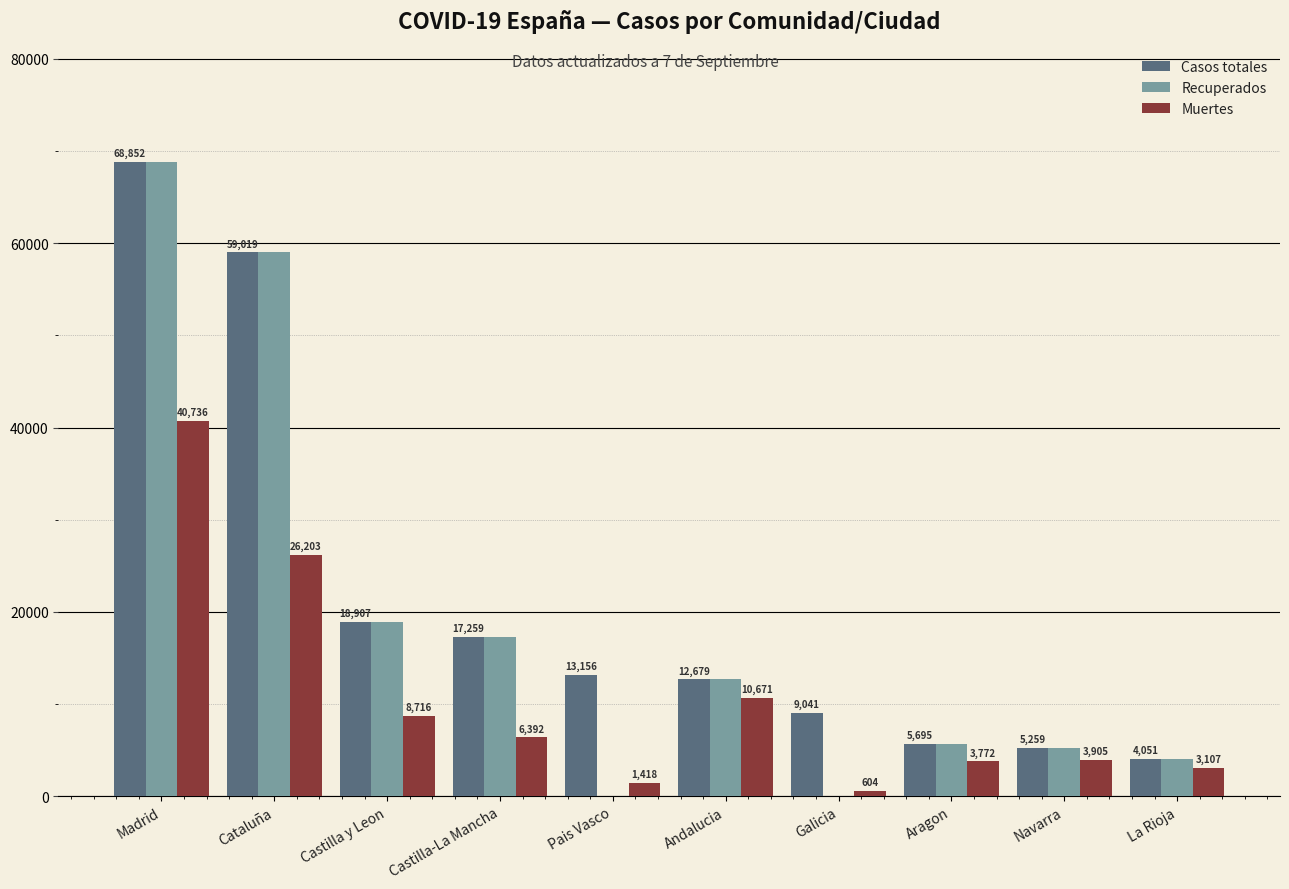

The value of Casos totales at Navarra is 5259. True or false?

True